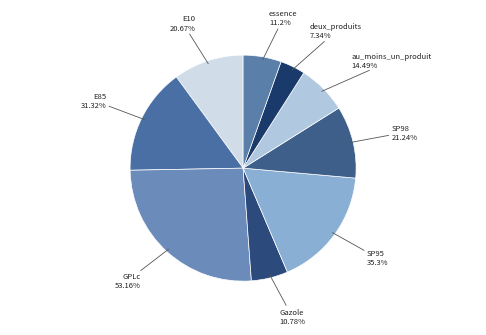

Which slice is the largest?

GPLc